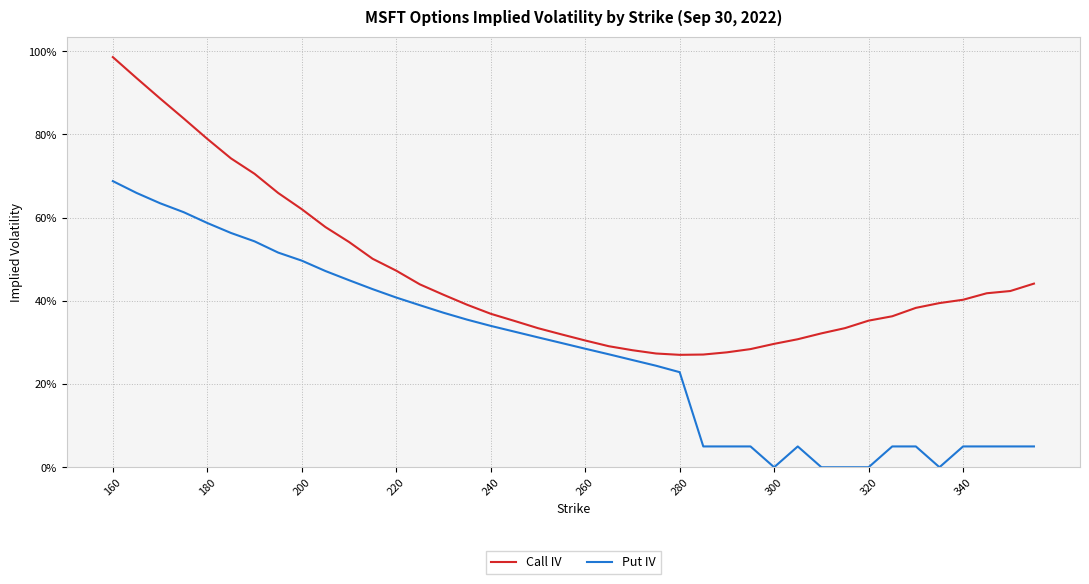

What is the highest value of the Call IV series?

1.0